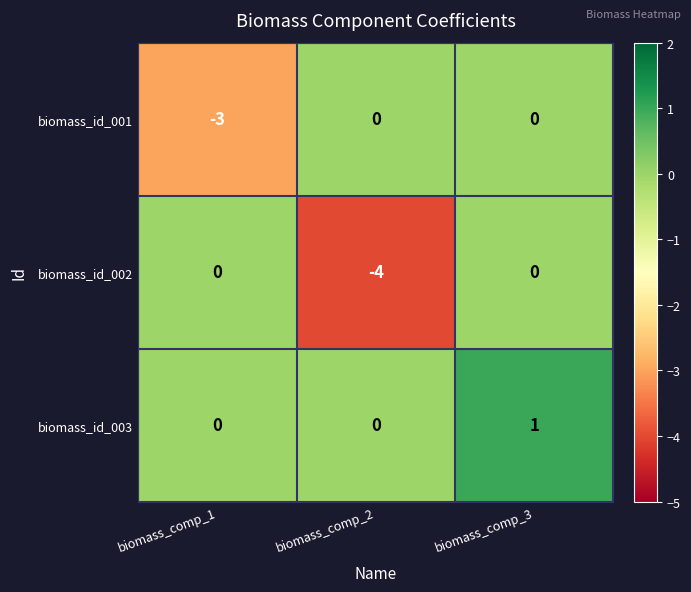

The biomass_id_003 series shows 2 at biomass_comp_3. True or false?

False